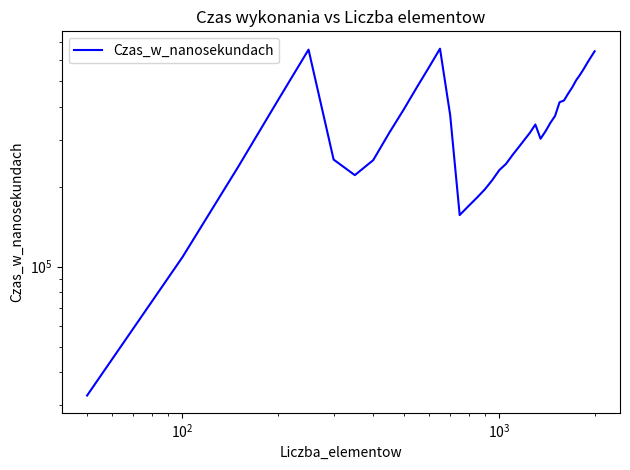

How many lines are shown in the chart?

1